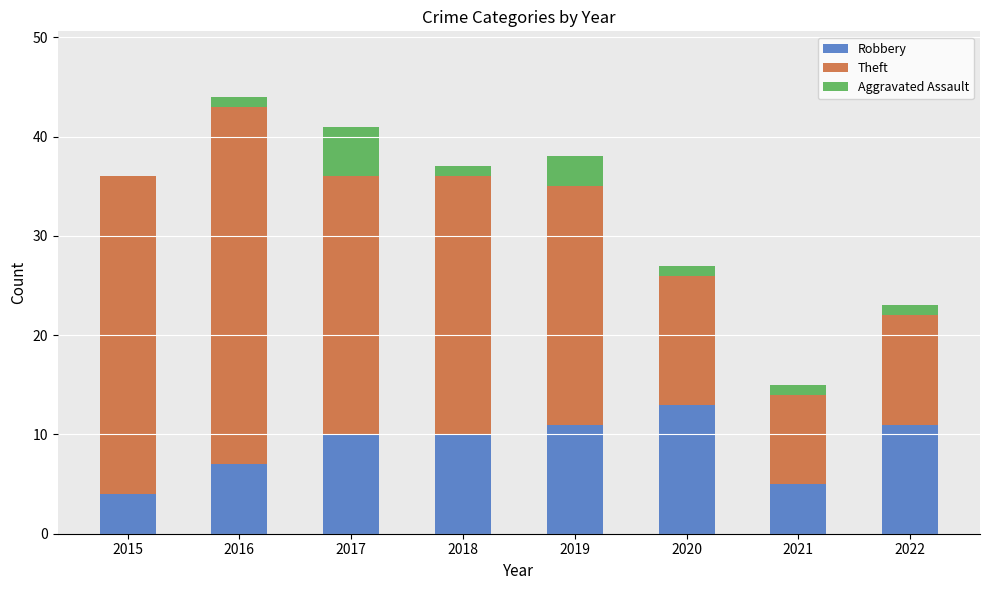

What are all the series names shown in the legend?

Robbery, Theft, Aggravated Assault